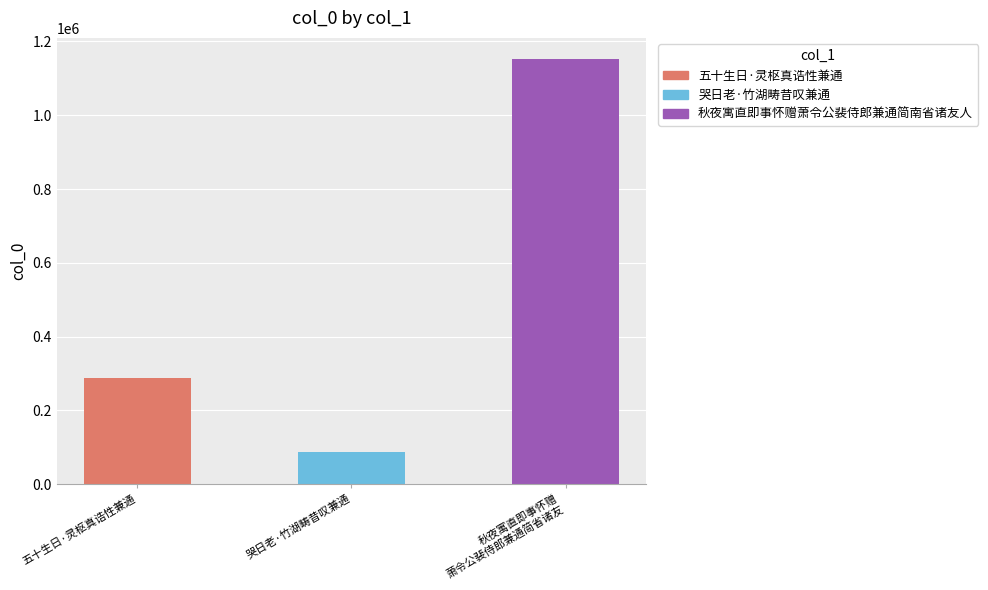

List the labels in order of value, largest first.

秋夜寓直即事怀赠
萧令公裴侍郎兼通简省诸友, 五十生日·灵枢真诰性兼通, 哭日老·竹湖畴昔叹兼通